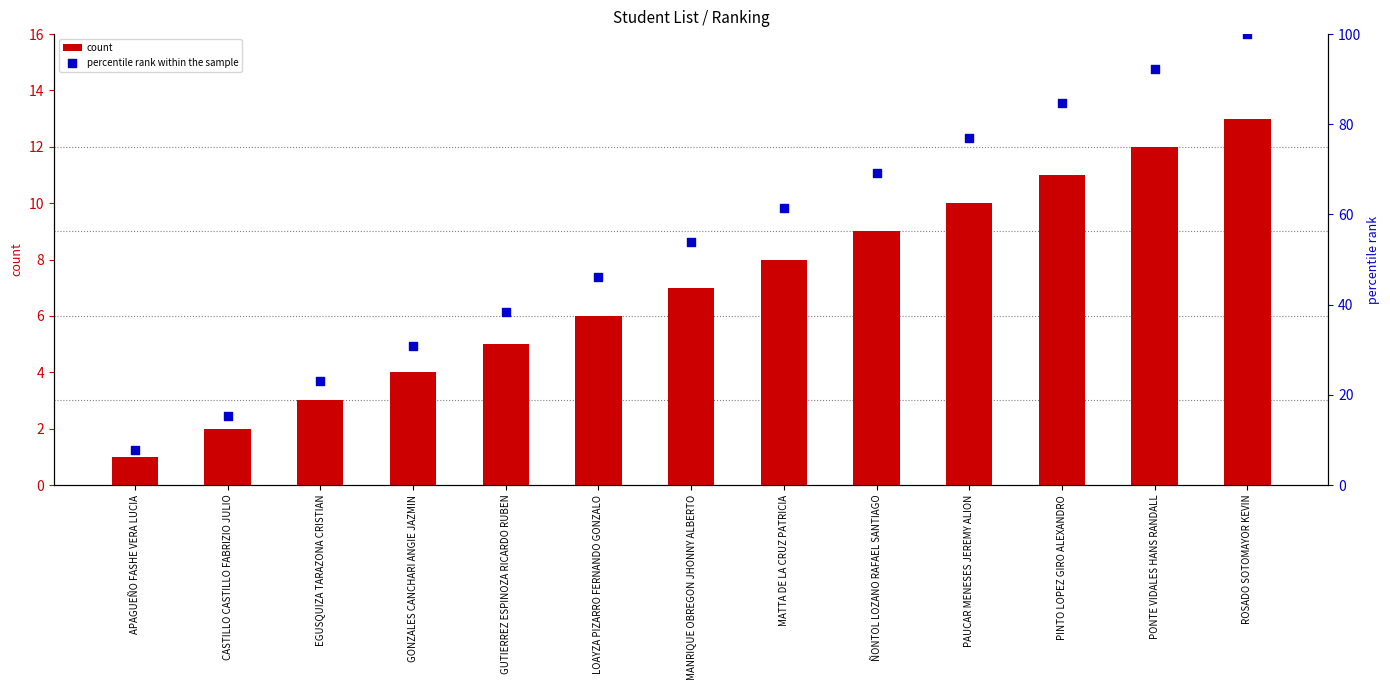

What is the total value across all series at ÑONTOL LOZANO RAFAEL SANTIAGO?

78.2